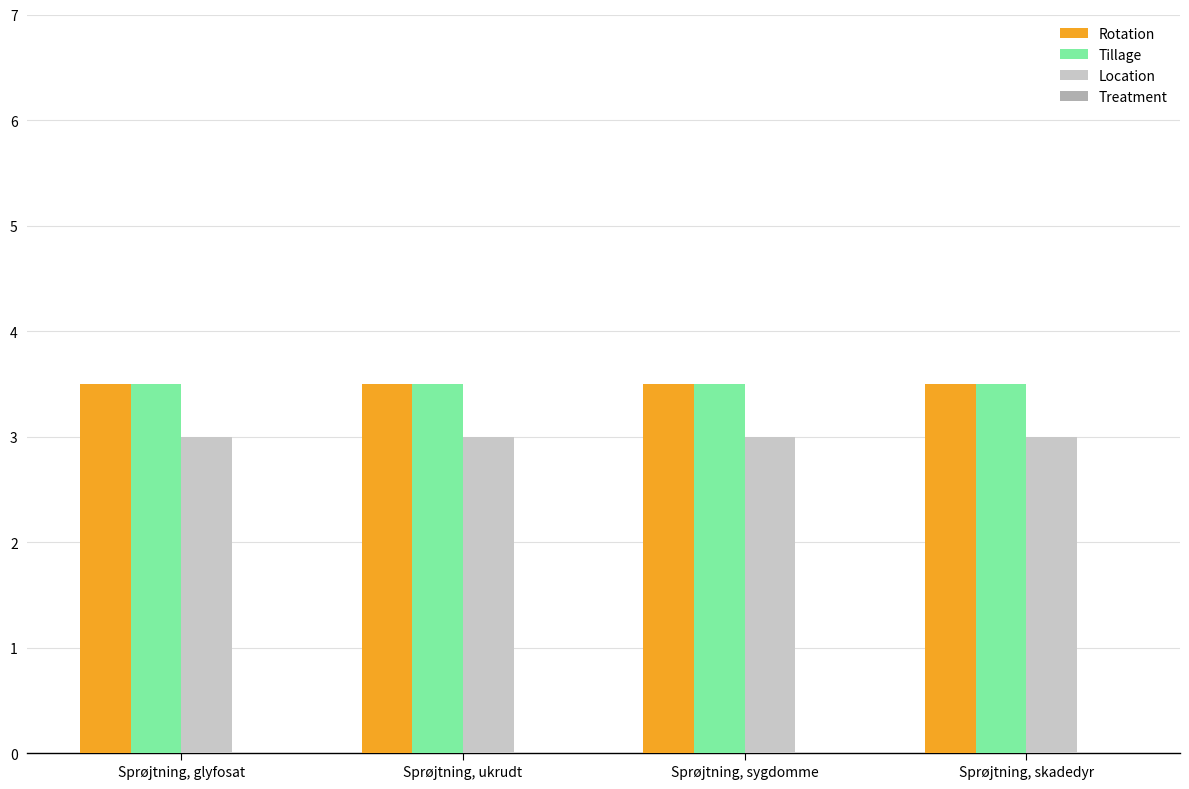

What is the total value across all series at Sprøjtning, sygdomme?

10.0